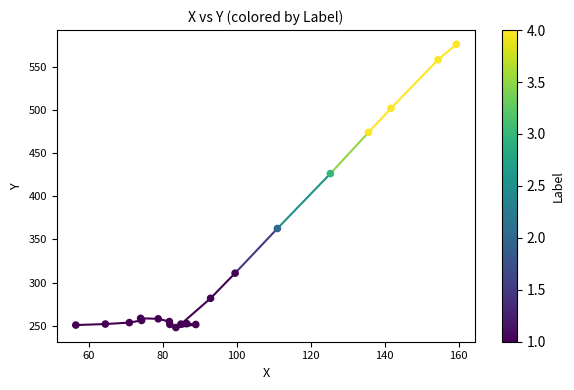

What Y value in the scatter plot is closest to 412?

426.5